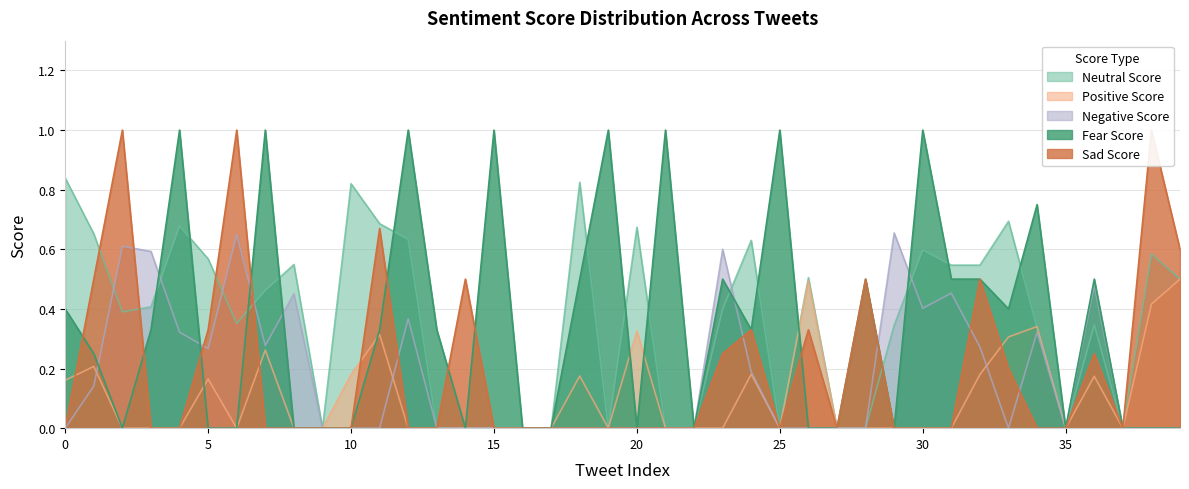

Does the chart have visible grid lines?

Yes